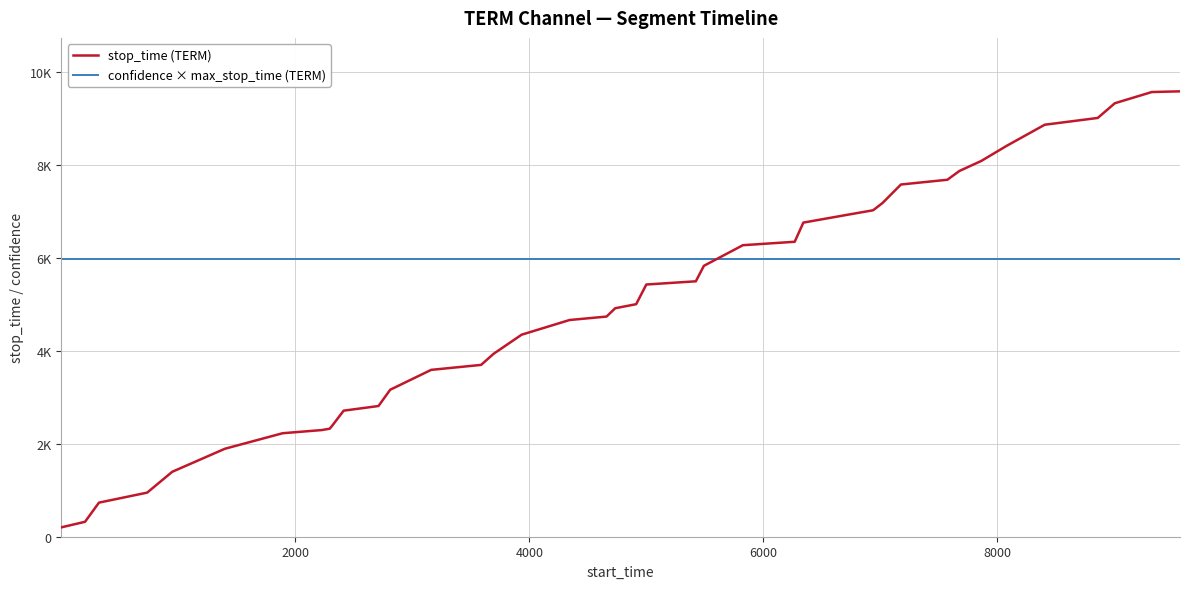

What is the minimum value shown in the chart?

202.0